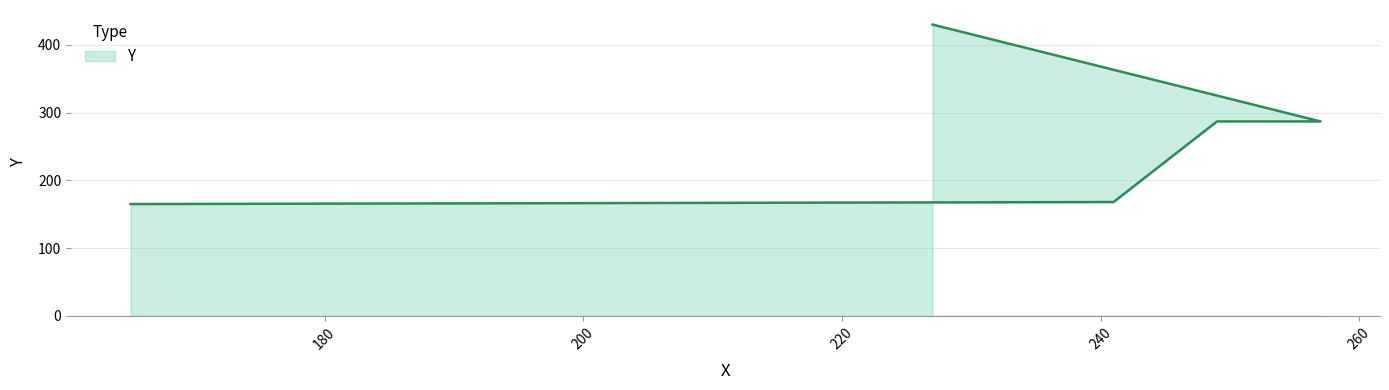

Does the chart have visible grid lines?

Yes